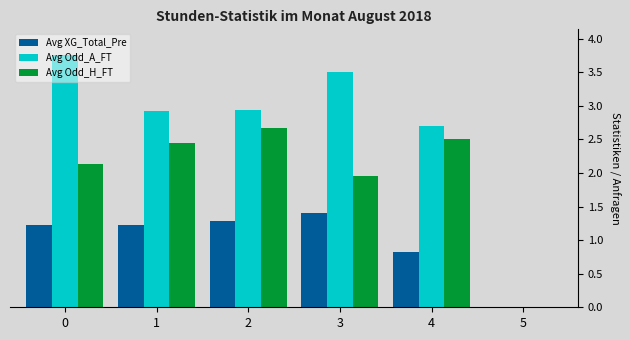

The Avg XG_Total_Pre series shows 1.2 at 1. True or false?

True